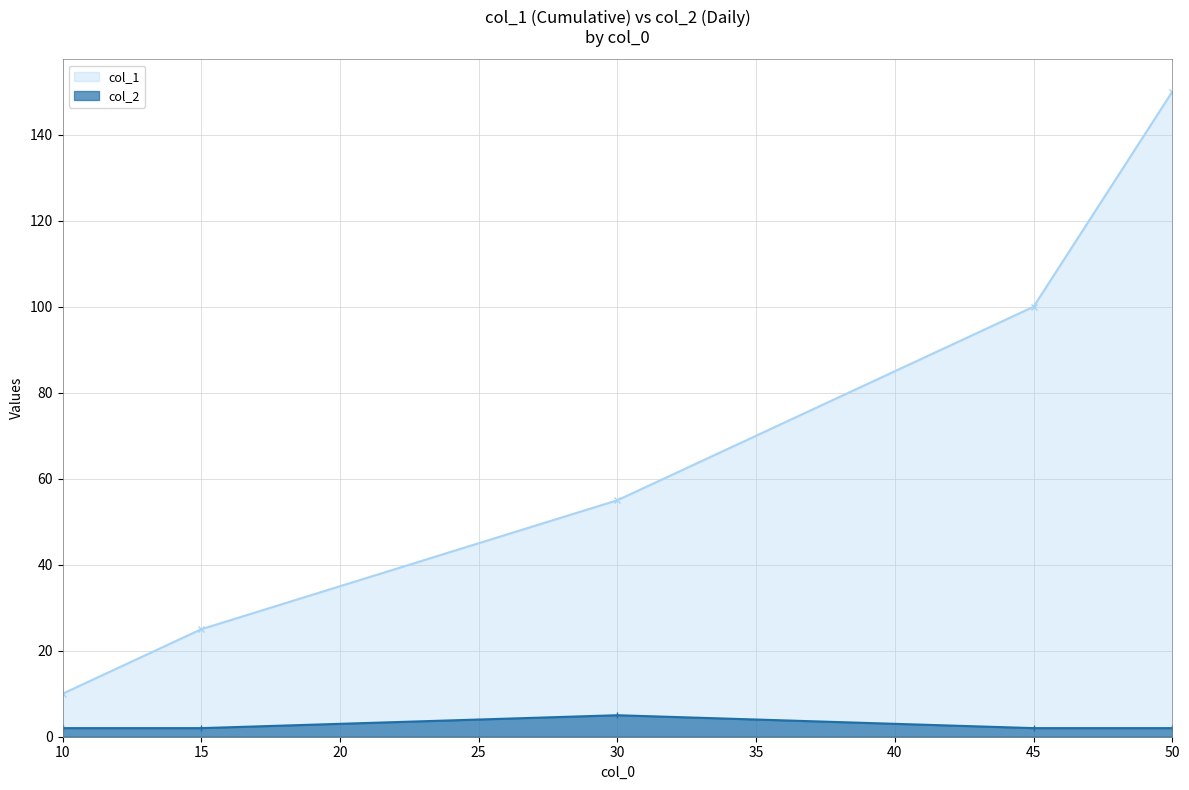

True or false: col_2 and col_1 cross at least once.

False